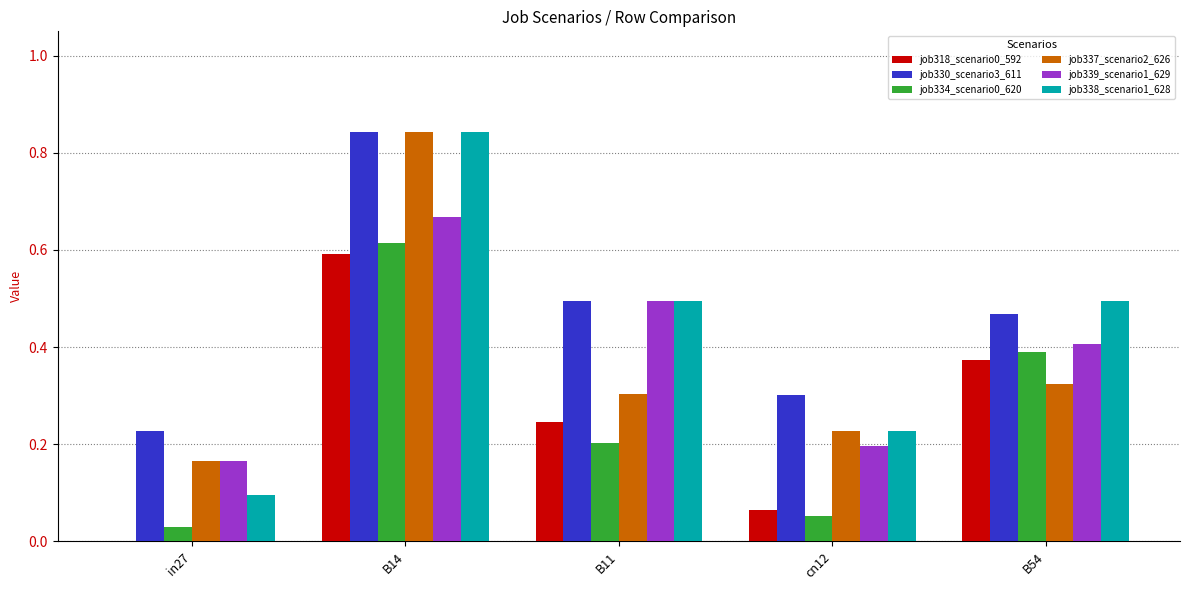

At which label is job330_scenario3_611 closest to 0?

in27